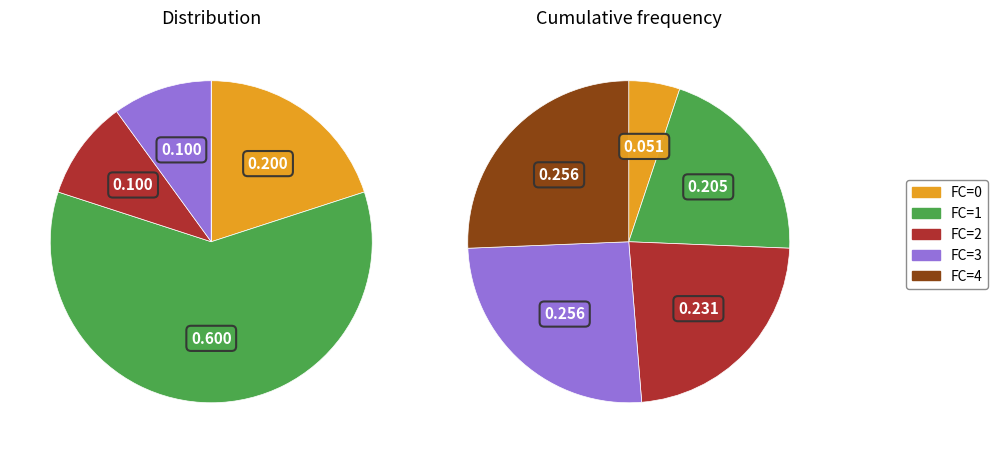

Count the number of slices in the pie.

5